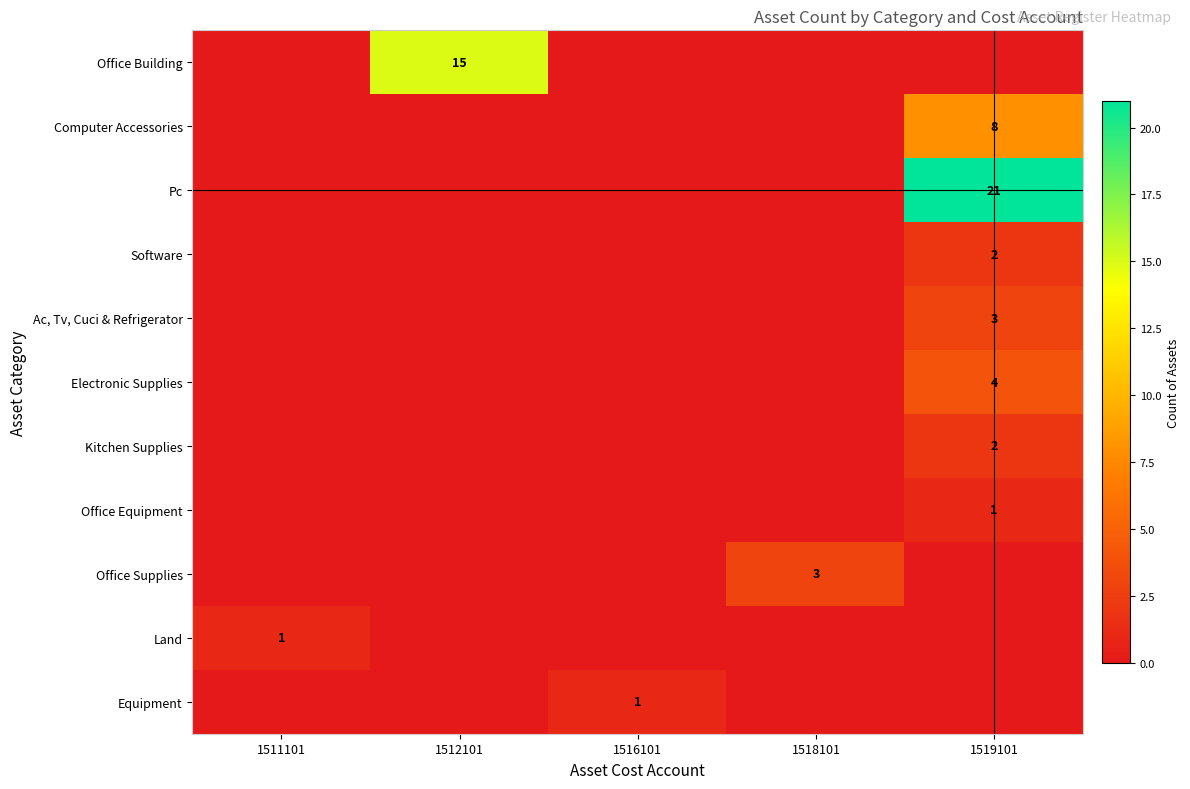

Is it true that Computer Accessories equals 8 at 1519101?

True